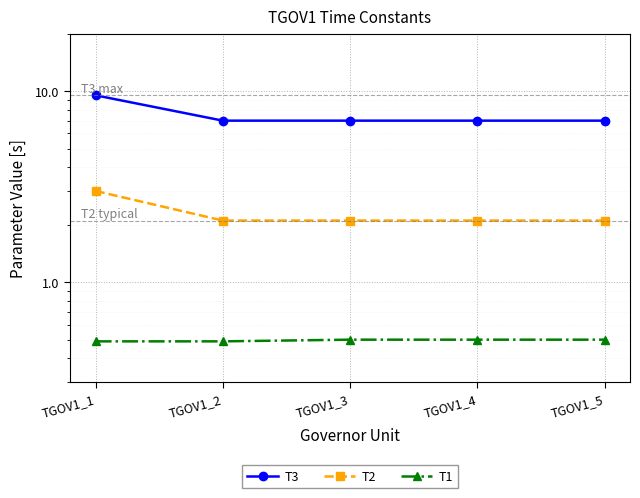

Which label corresponds to the largest value in the chart?

TGOV1_1